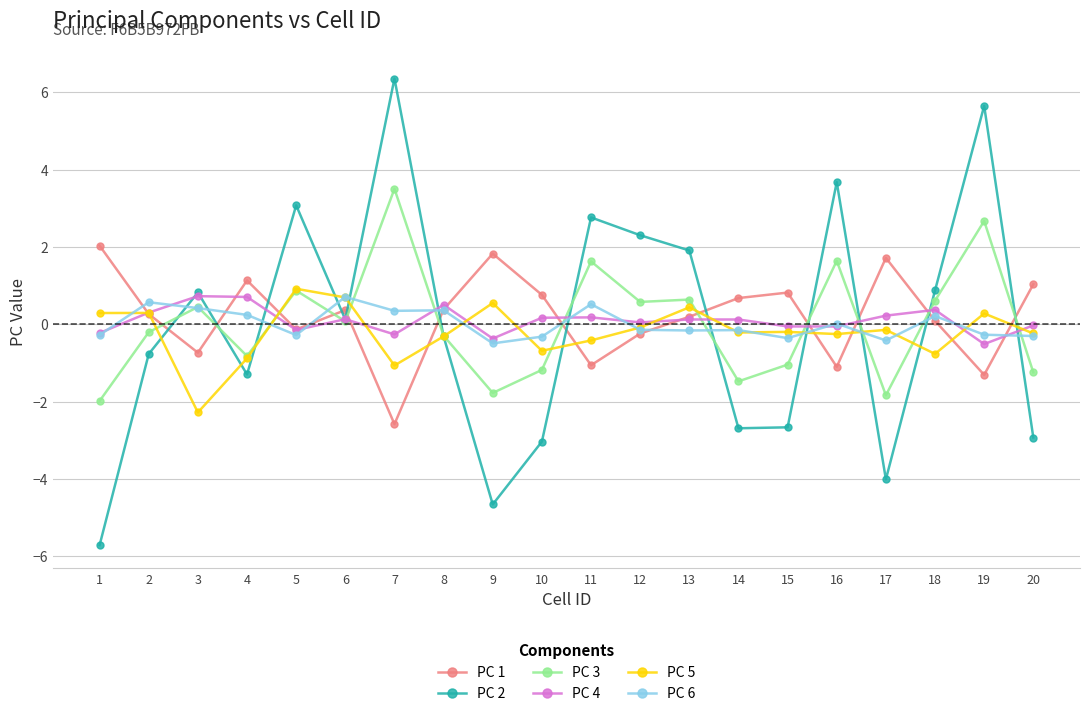

How many distinct data groups are displayed?

6